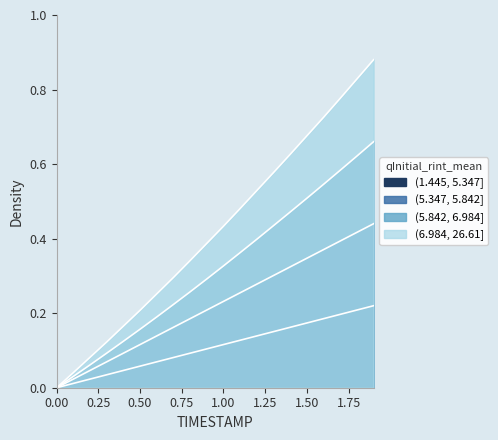

True or false: X and Y cross at least once.

False